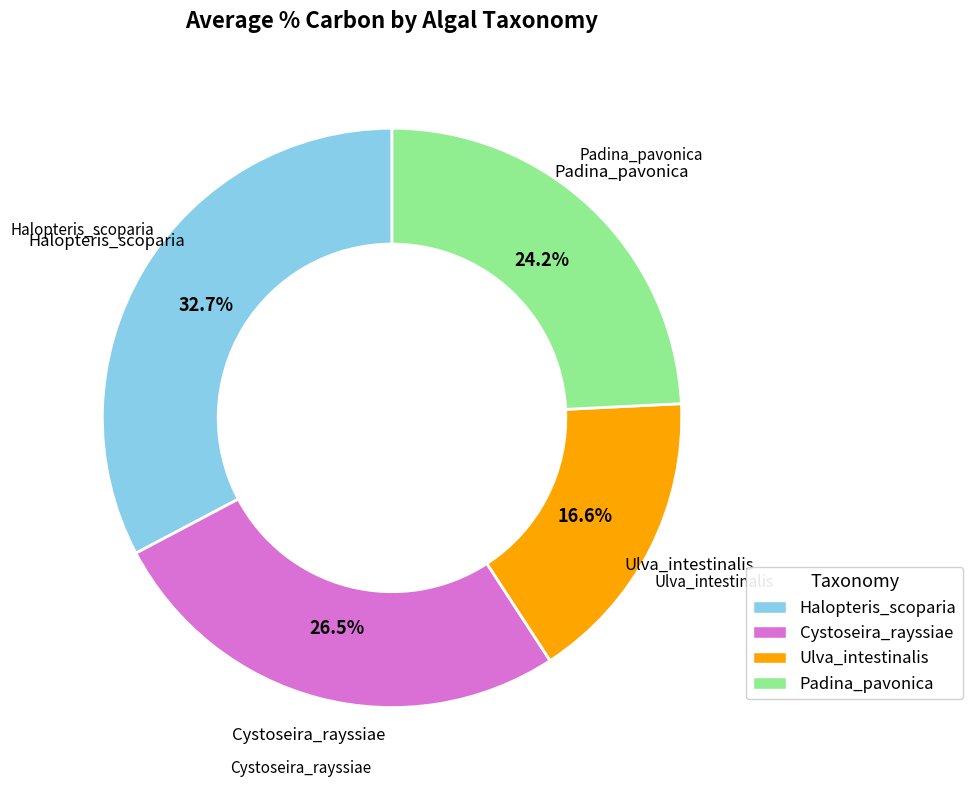

To the nearest percent, what portion does Padina_pavonica represent?

24%